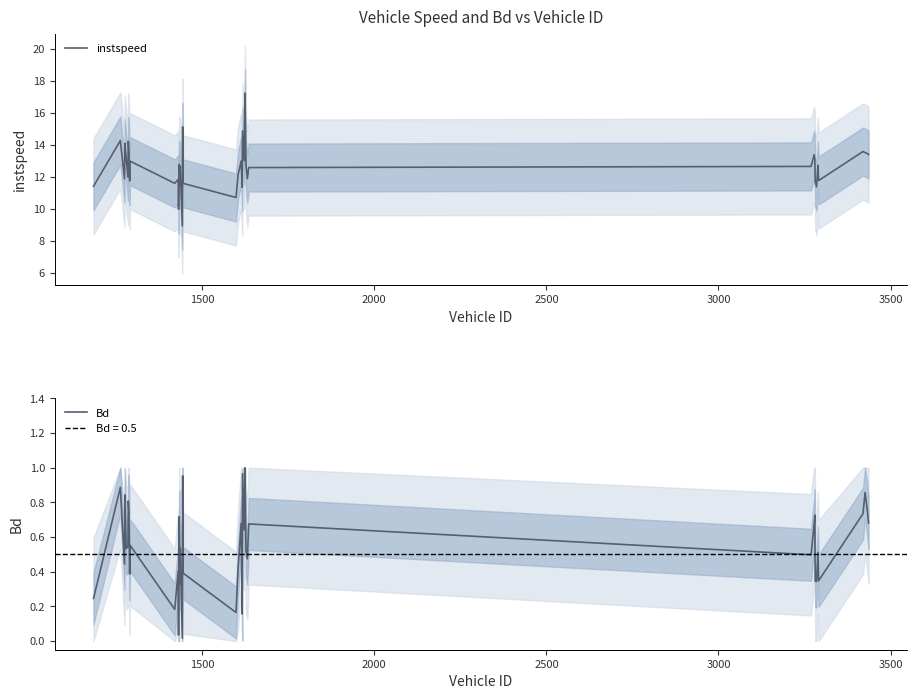

What are all the series names shown in the legend?

instspeed, Bd